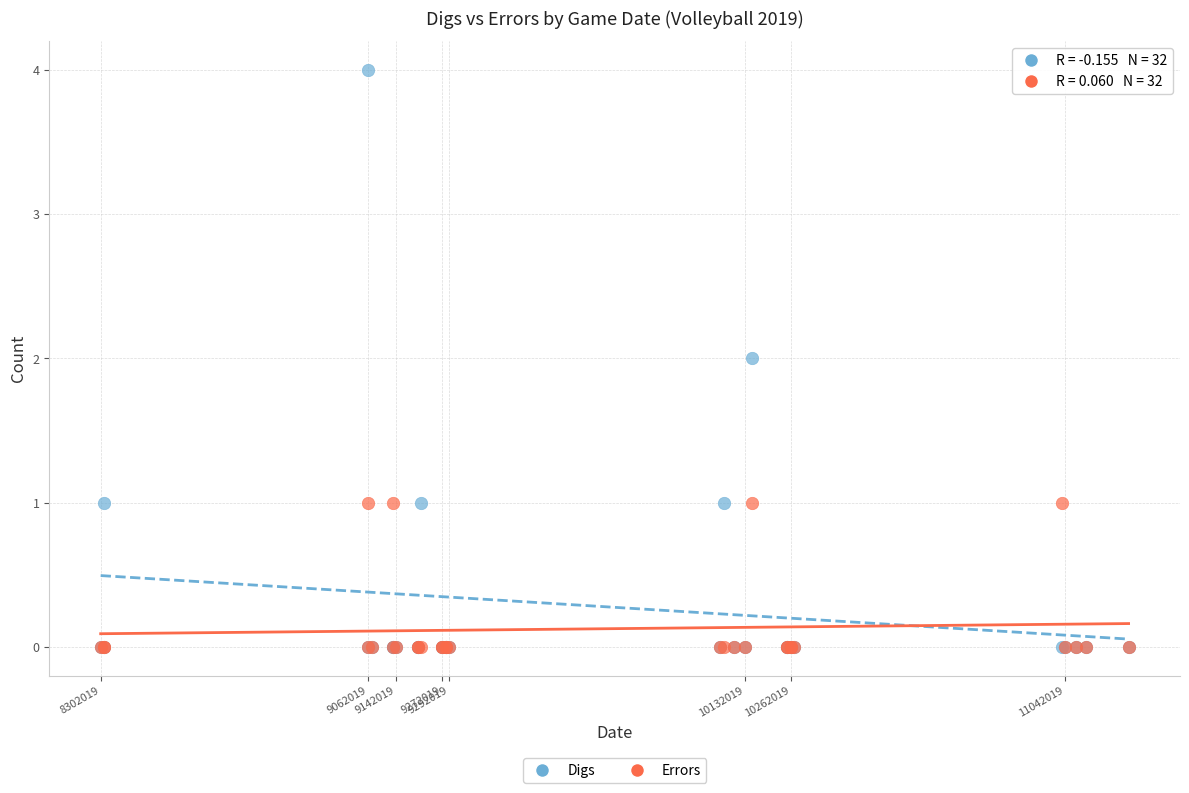

Which series reaches the maximum Y coordinate?

Digs